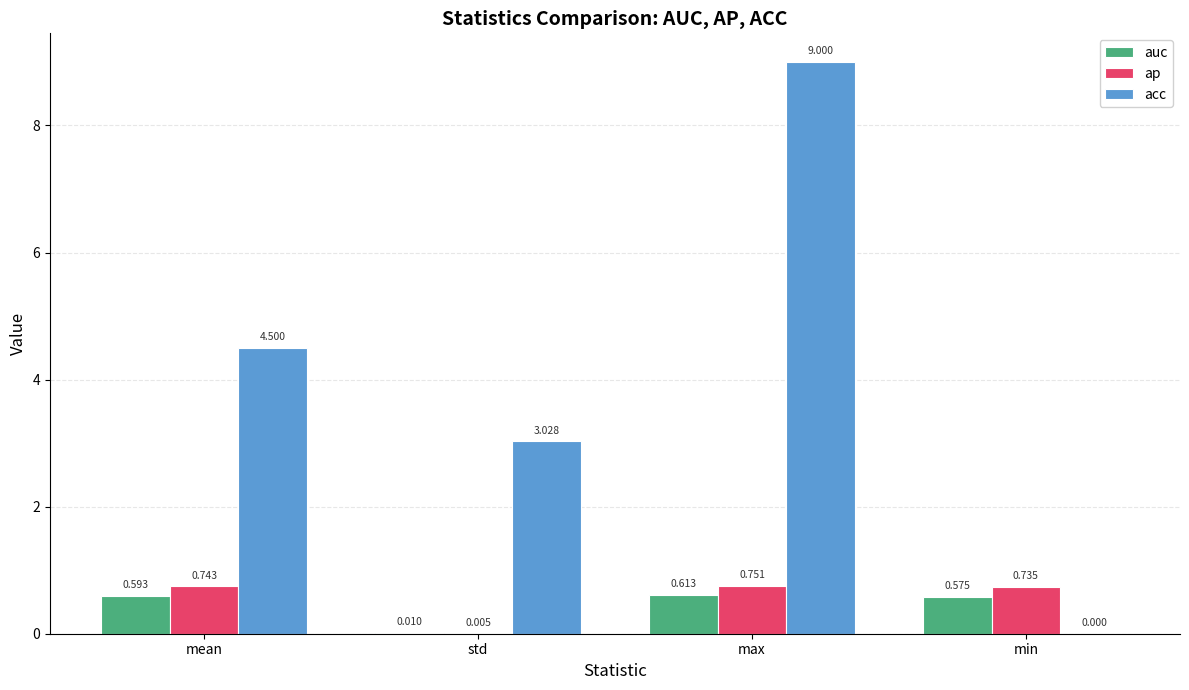

Are the bars grouped side by side (vs. stacked)?

Yes